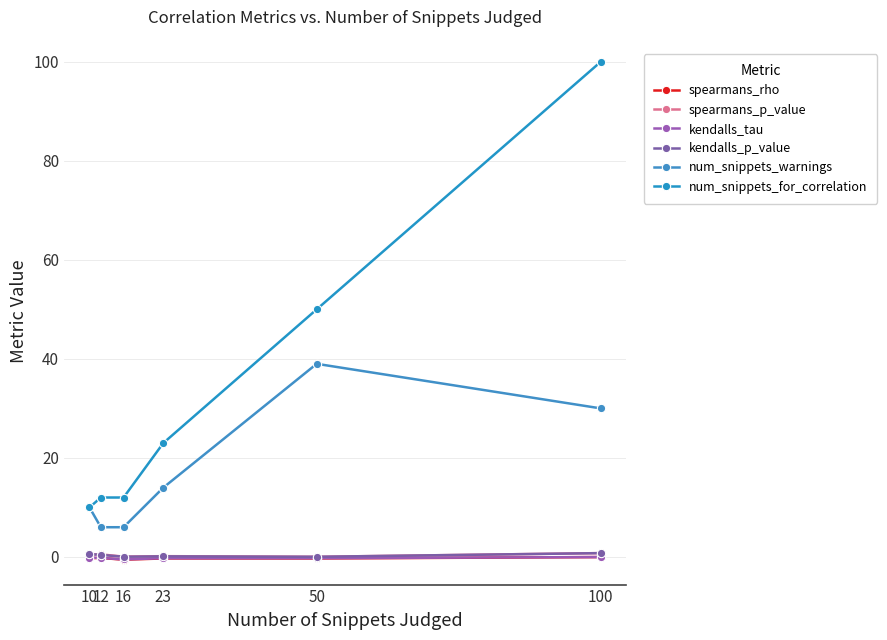

The spearmans_rho series shows -0.6 at 16. True or false?

True